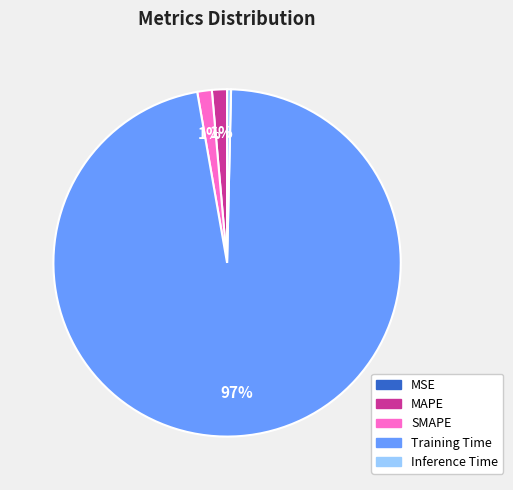

Which category has the biggest portion of the pie?

Training Time